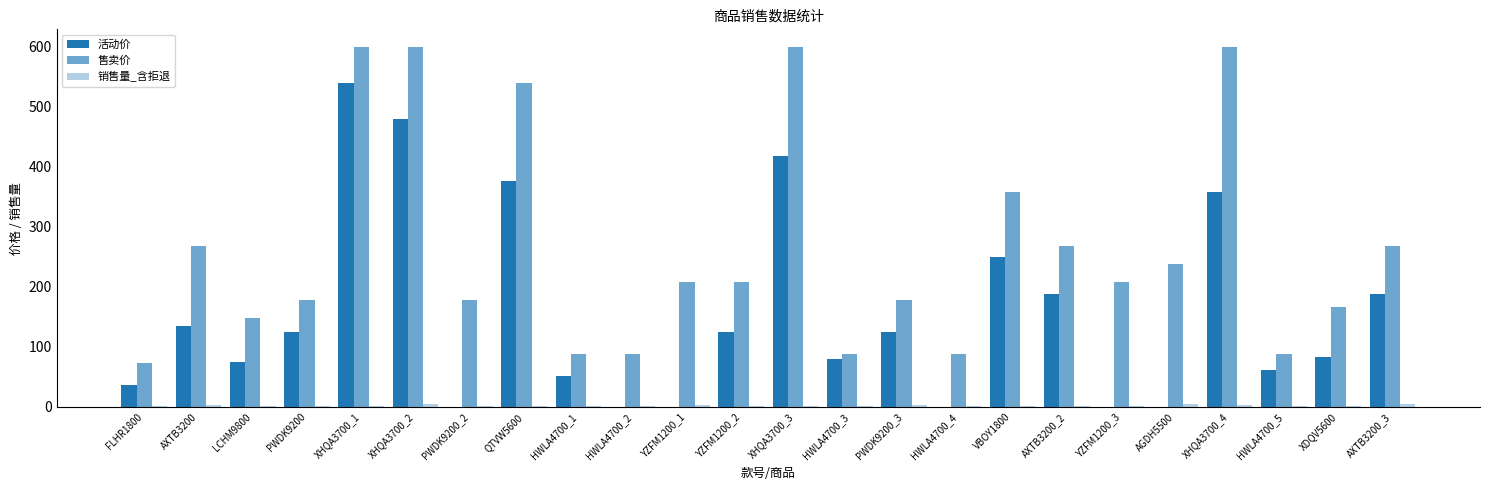

How many distinct data groups are displayed?

3